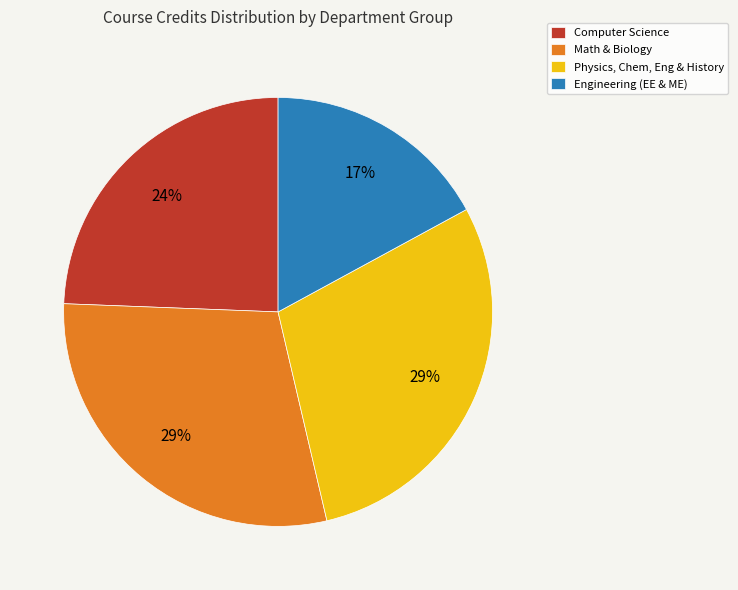

To the nearest percent, what is the average slice percentage?

25%